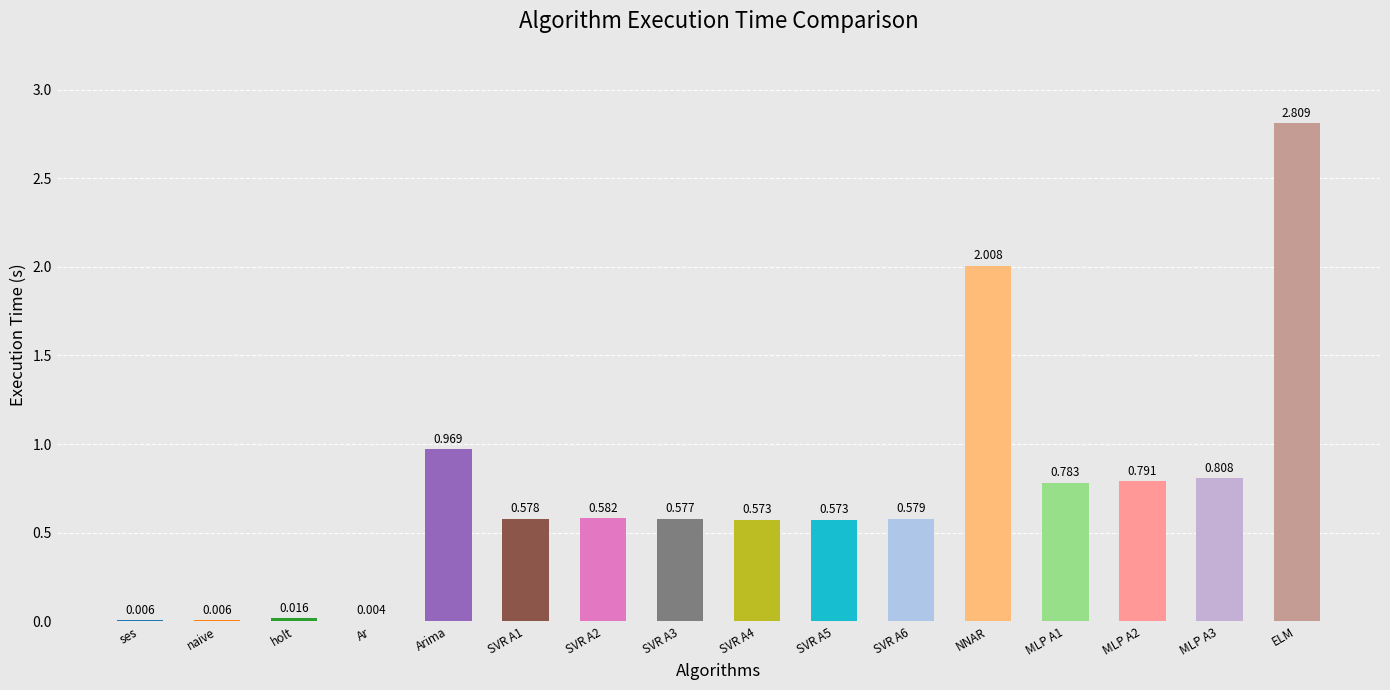

At which label is the value closest to 1?

Arima